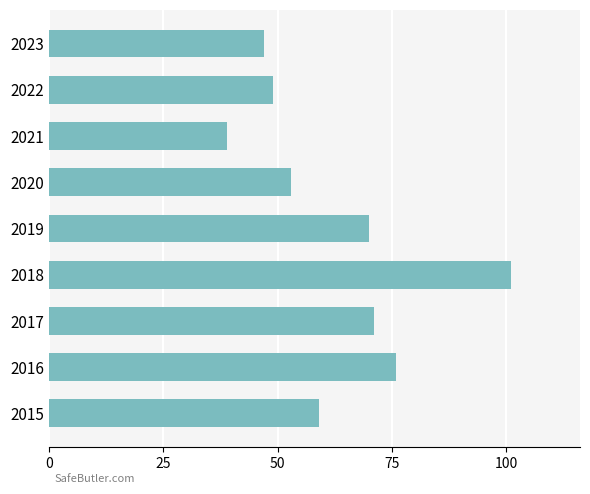

Rank the categories by value from lowest to highest.

2021, 2023, 2022, 2020, 2015, 2019, 2017, 2016, 2018